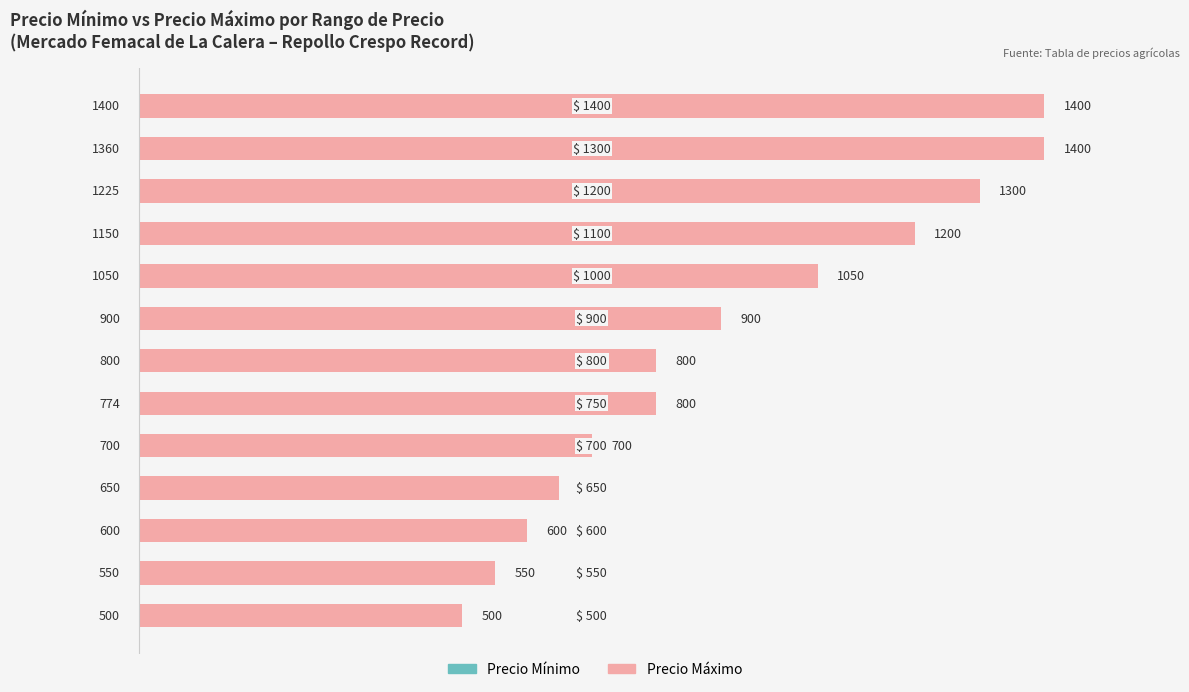

The Precio Mínimo series shows 1904 at 10. True or false?

False